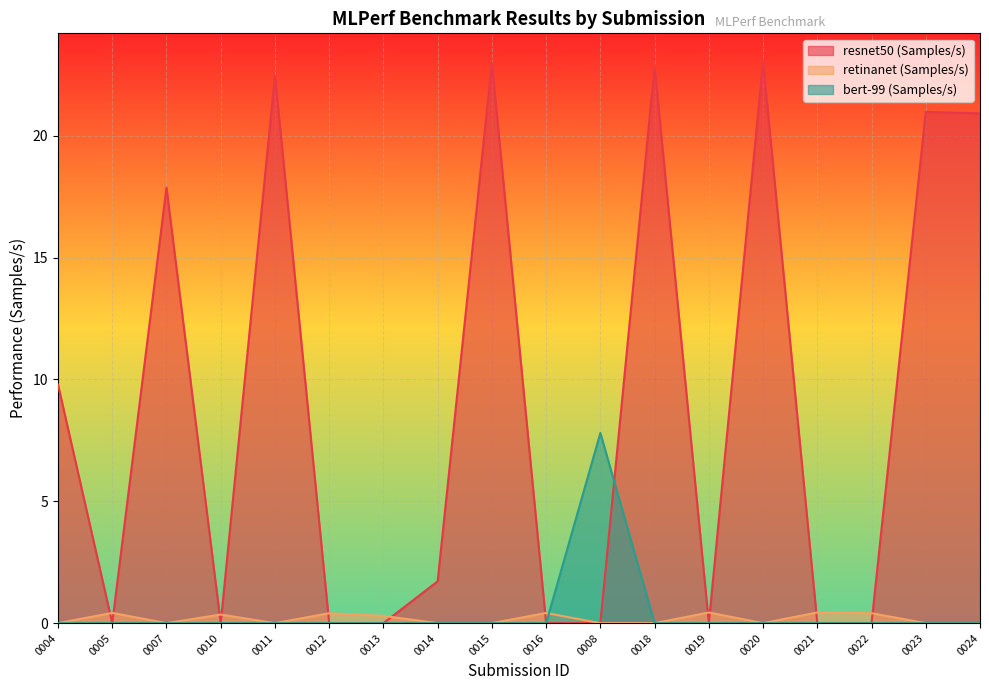

Reading right to left, extract all data points from this chart.

resnet50 (Samples/s): 0024=20.9	0023=21.0	0022=0.0	0021=0.0	0020=23.1	0019=0.0	0018=22.8	0008=0.0	0016=0.0	0015=23.0	0014=1.7	0013=0.0	0012=0.0	0011=22.5	0010=0.0	0007=17.9	0005=0.0	0004=9.8
retinanet (Samples/s): 0024=0.0	0023=0.0	0022=0.4	0021=0.4	0020=0.0	0019=0.4	0018=0.0	0008=0.0	0016=0.4	0015=0.0	0014=0.0	0013=0.3	0012=0.4	0011=0.0	0010=0.4	0007=0.0	0005=0.4	0004=0.0
bert-99 (Samples/s): 0024=0.0	0023=0.0	0022=0.0	0021=0.0	0020=0.0	0019=0.0	0018=0.0	0008=7.8	0016=0.0	0015=0.0	0014=0.0	0013=0.0	0012=0.0	0011=0.0	0010=0.0	0007=0.0	0005=0.0	0004=0.0